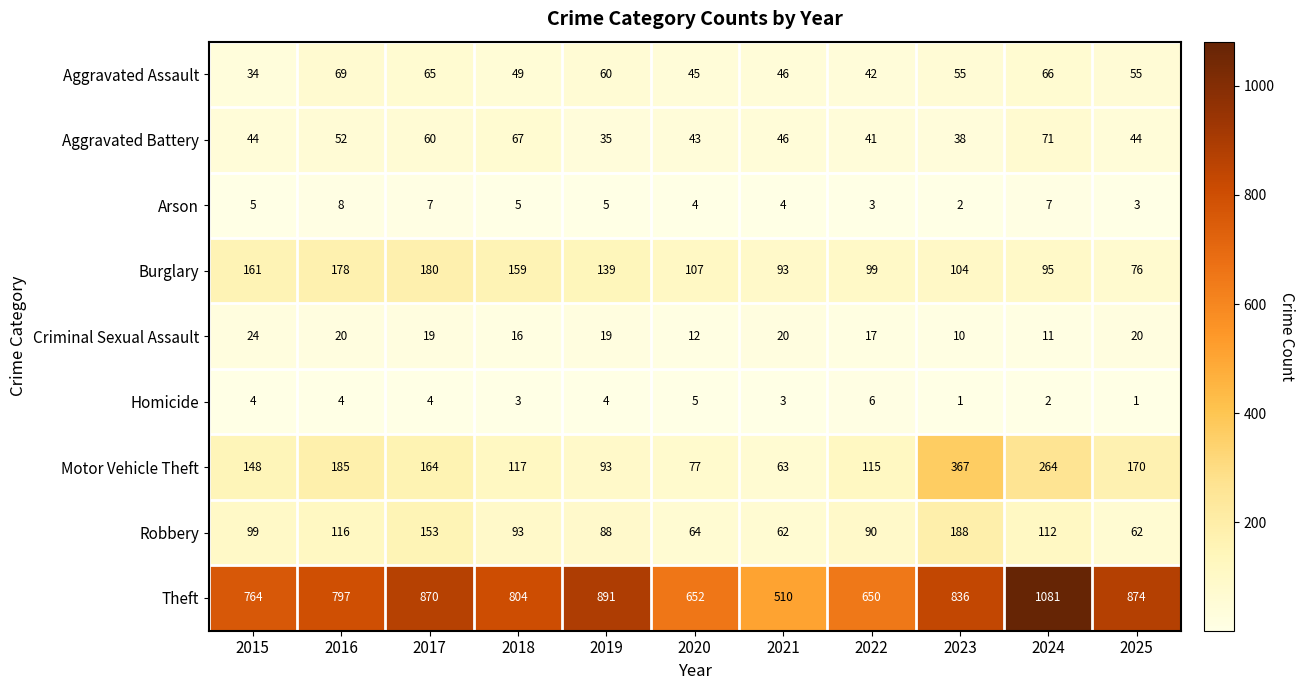

The value of Aggravated Battery at 2019 is 35. True or false?

True